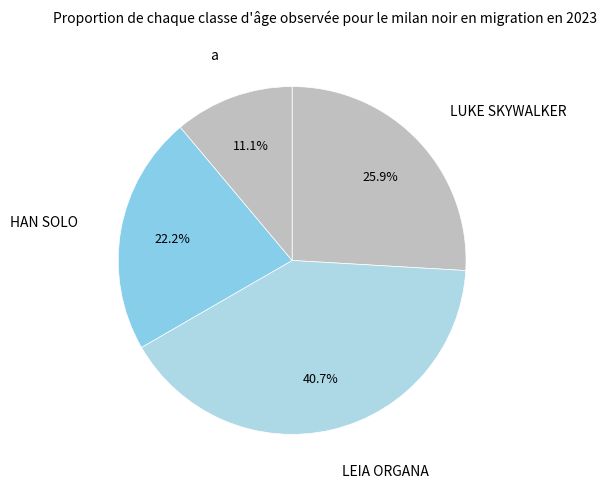

How many segments does this pie chart have?

4